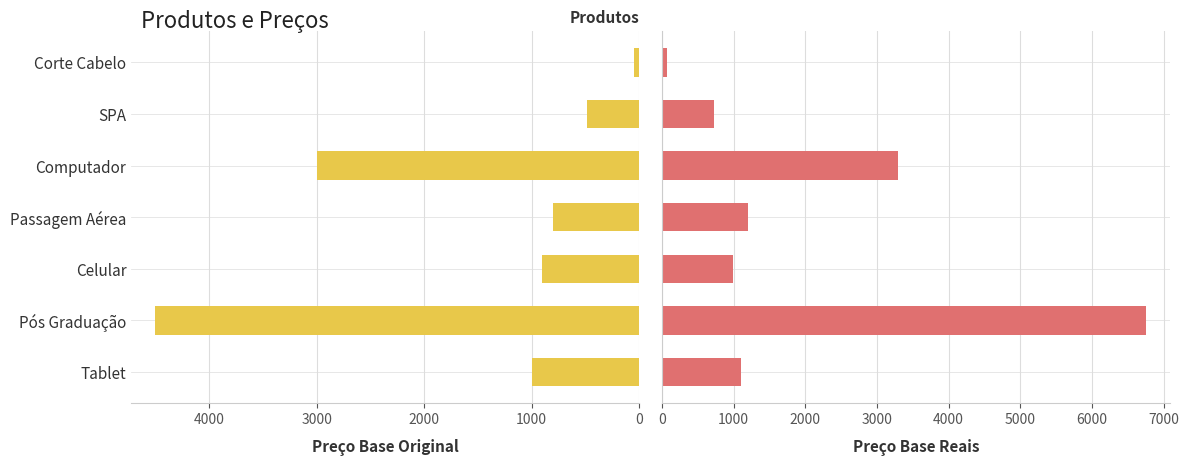

How many data points in Preço Base Reais are above 1099?

4